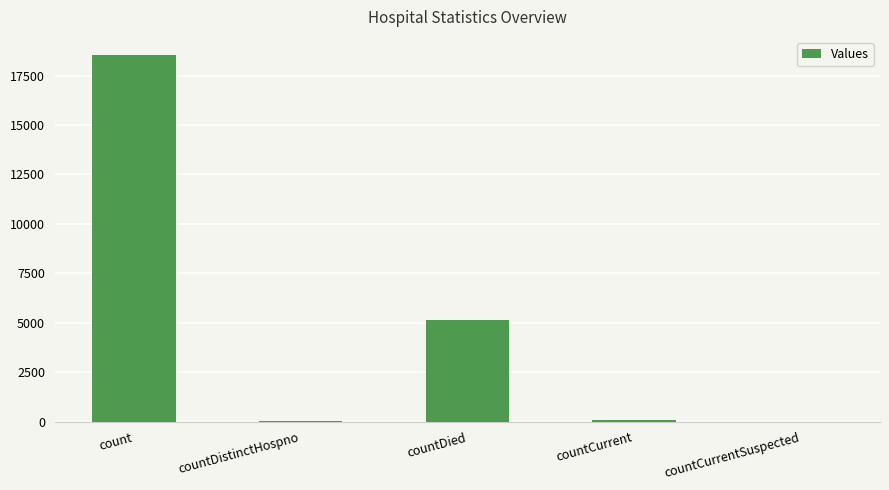

What is the sum of all values?

23754